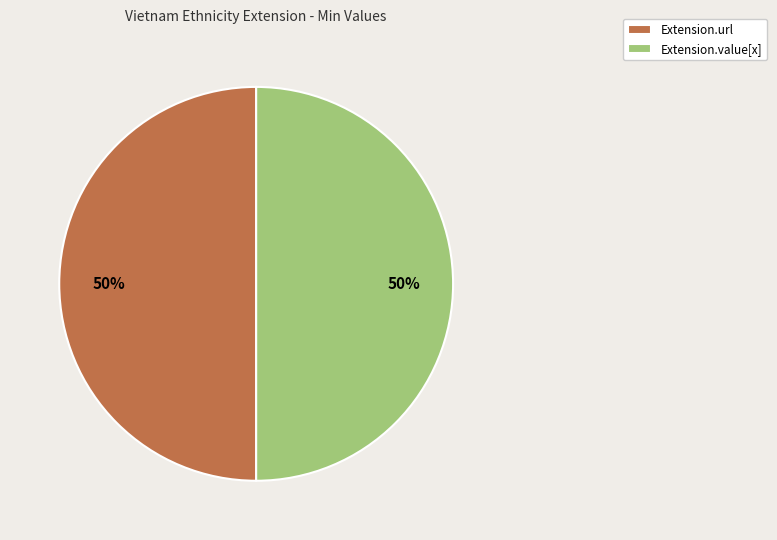

The Extension.value[x] slice represents 50% of the pie. True or false?

True